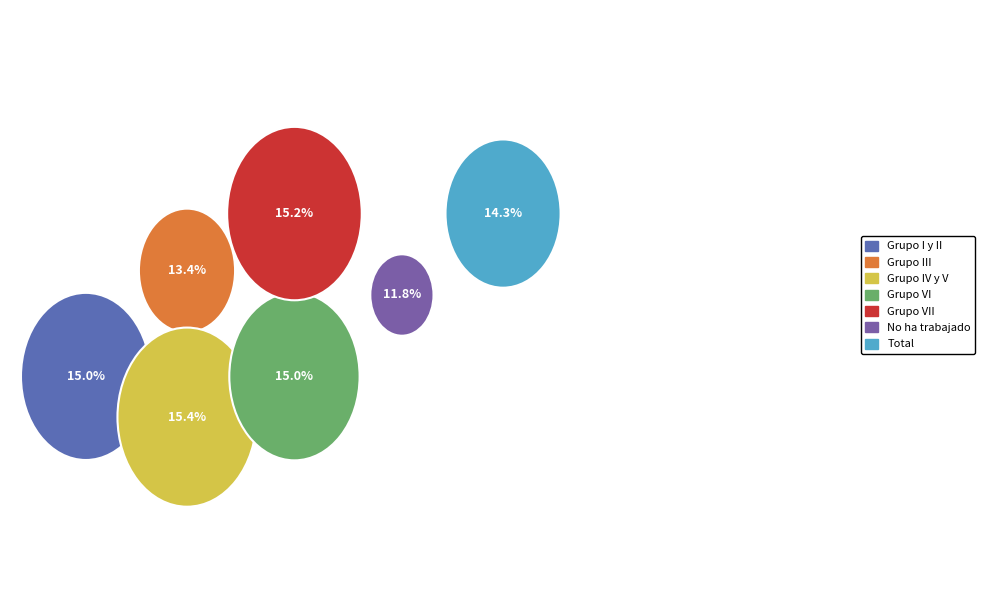

What are all the series names shown in the legend?

Grupo I y II, Grupo III, Grupo IV y V, Grupo VI, Grupo VII, No ha trabajado, Total